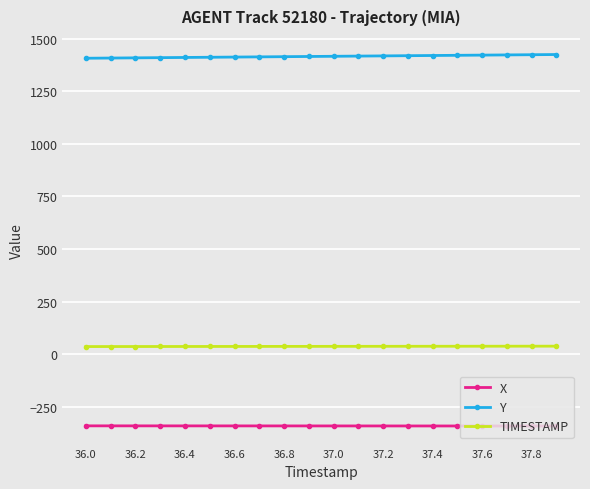

What is the average value of the TIMESTAMP series?

37.0